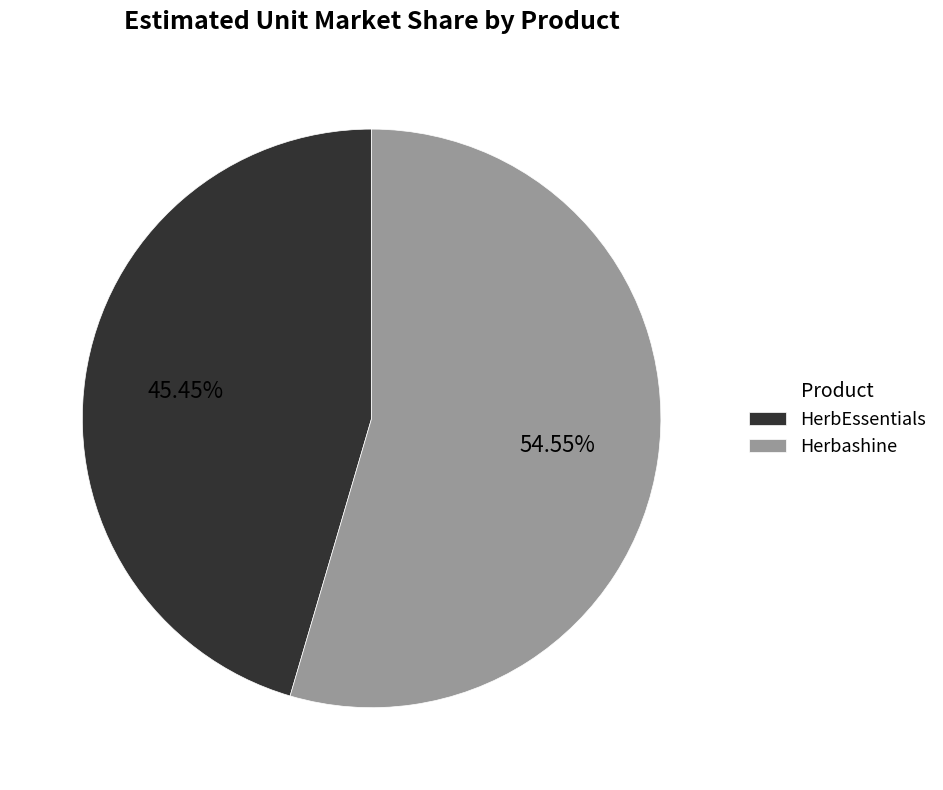

To the nearest percent, what is the difference between the largest and smallest slice percentages?

9%